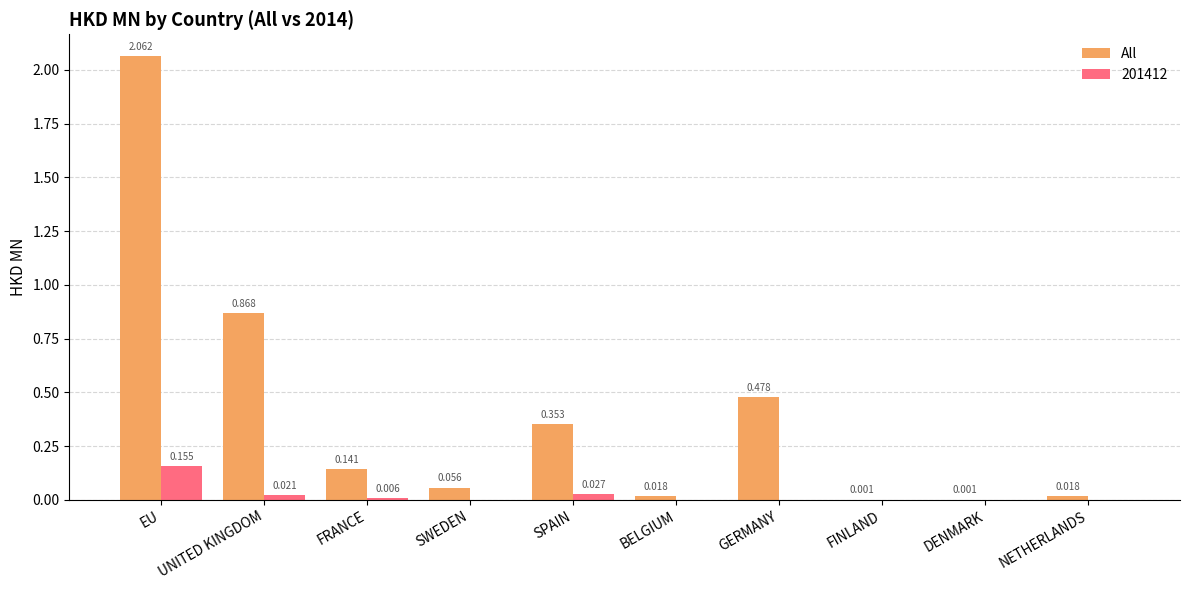

Which category has the highest value in the All series?

EU